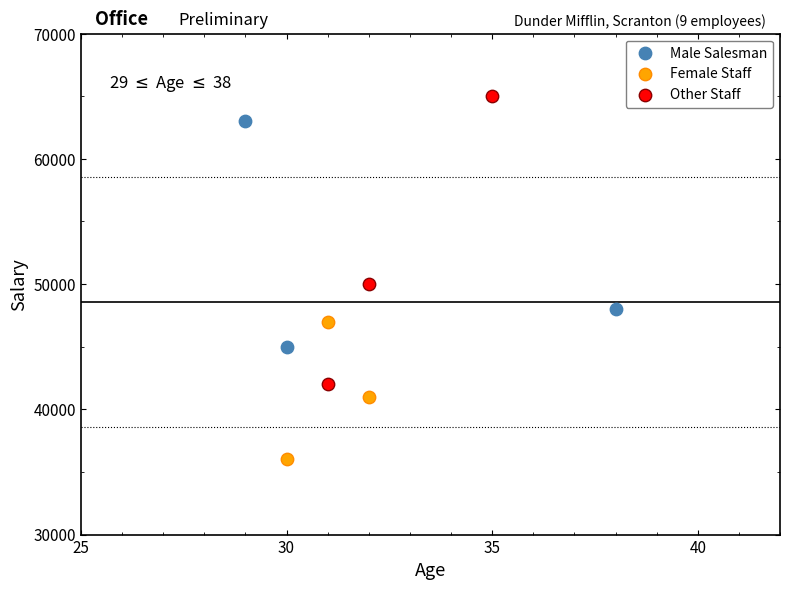

Which series has the largest Y range (max minus min)?

Other Staff